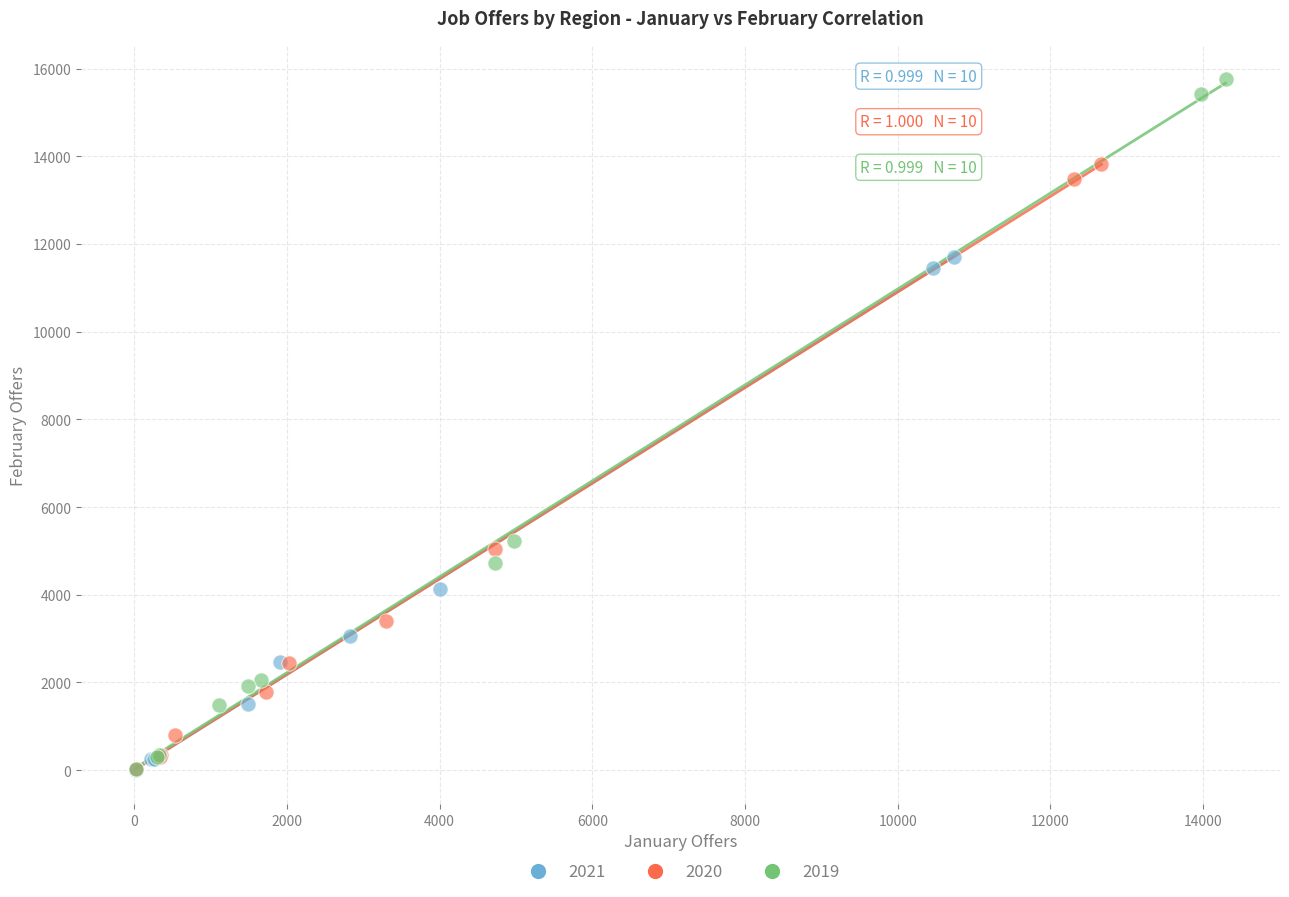

Which series reaches the maximum Y coordinate?

2019